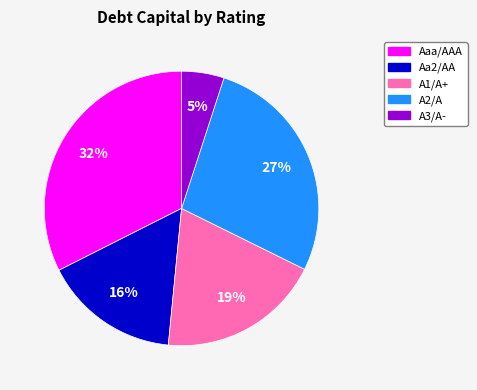

To the nearest percent, what is the difference between the Aaa/AAA and A3/A- slice percentages?

27%